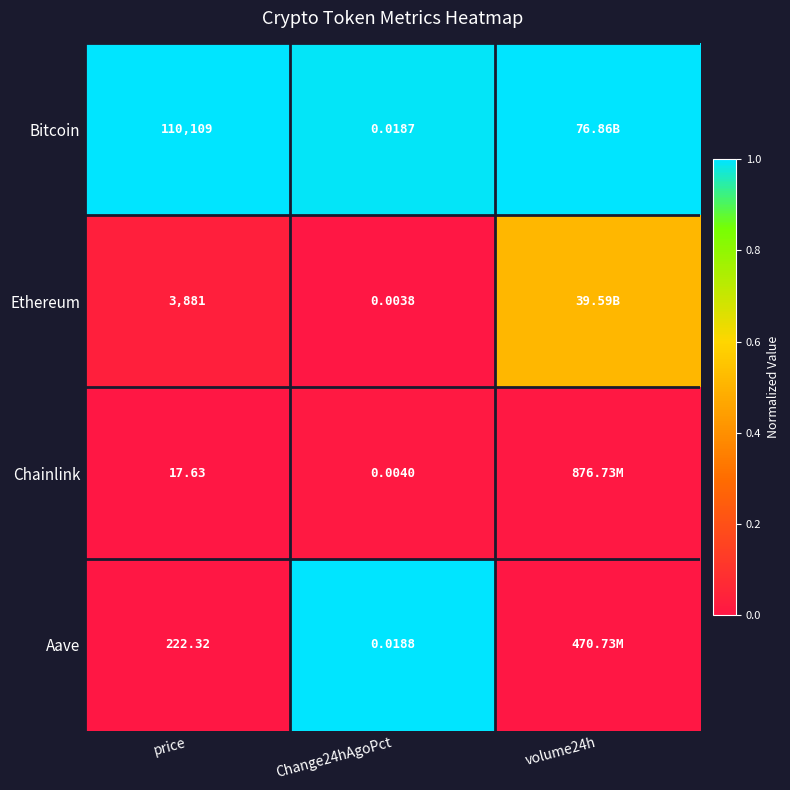

Is it true that Chainlink equals 0.0 at Change24hAgoPct?

True